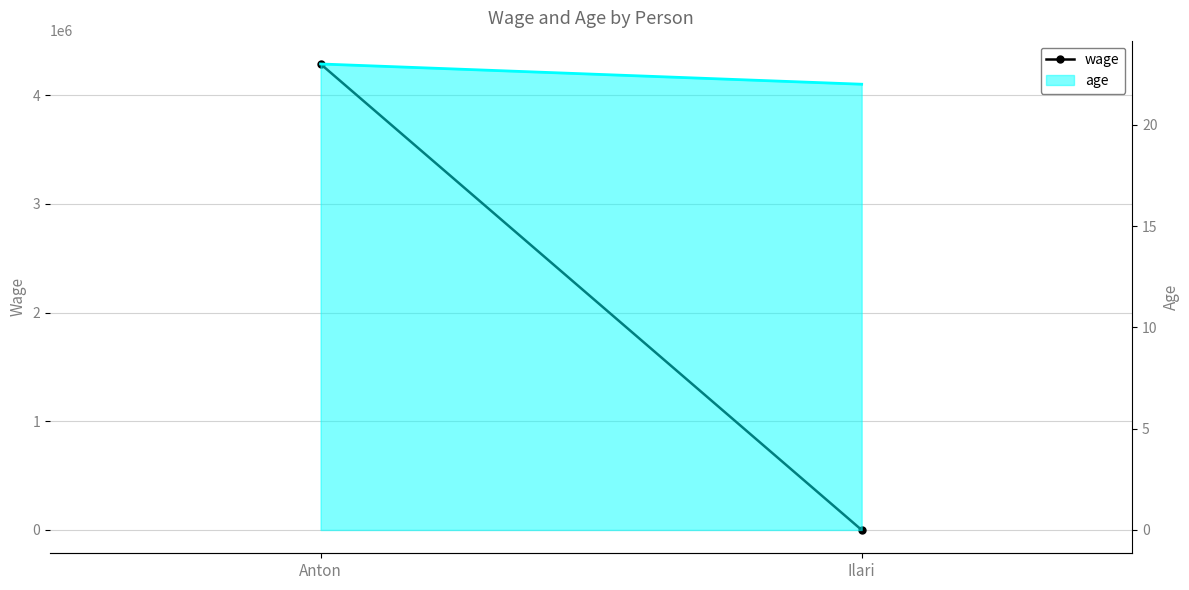

How many data points does each series have?

2